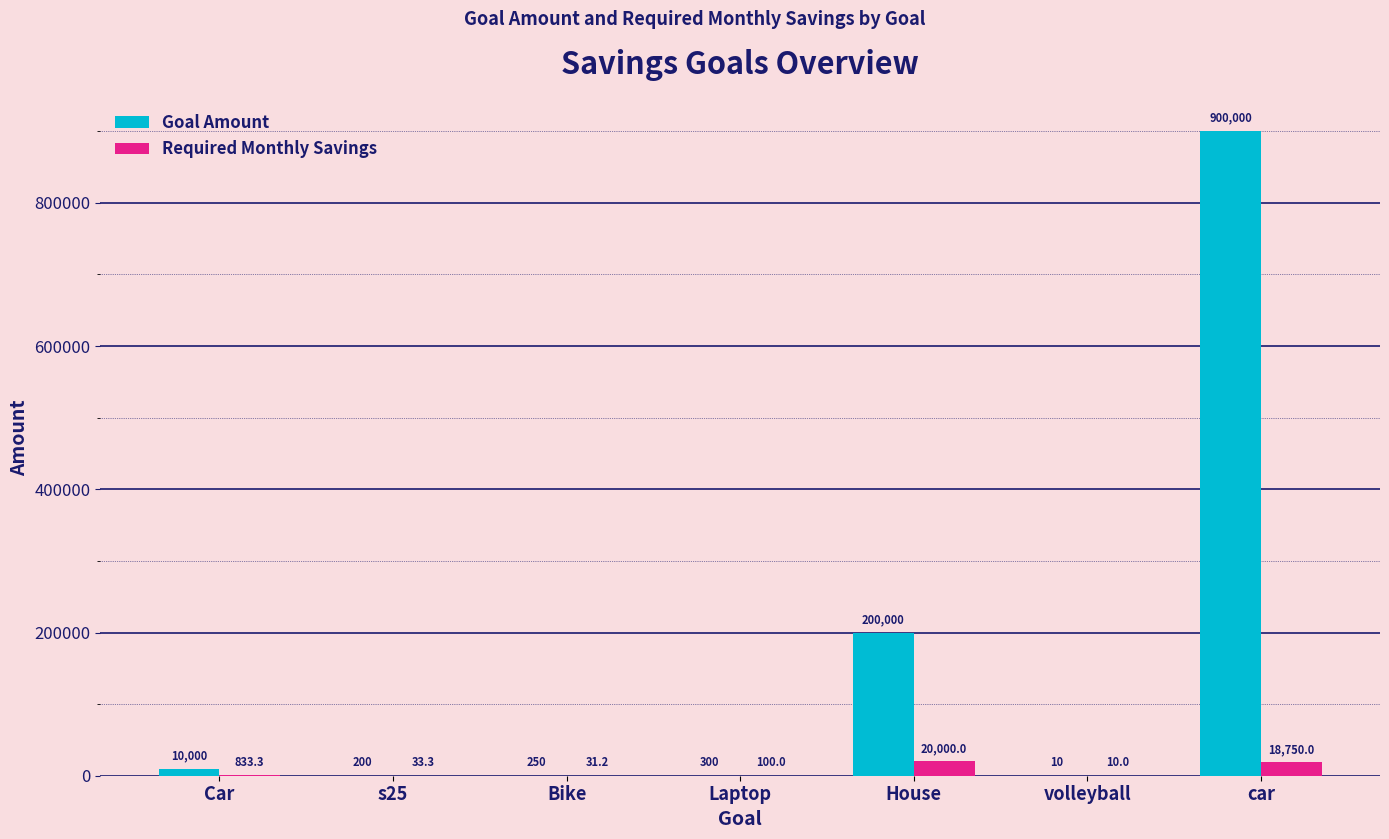

What value does the Goal Amount series have at volleyball?

10.0